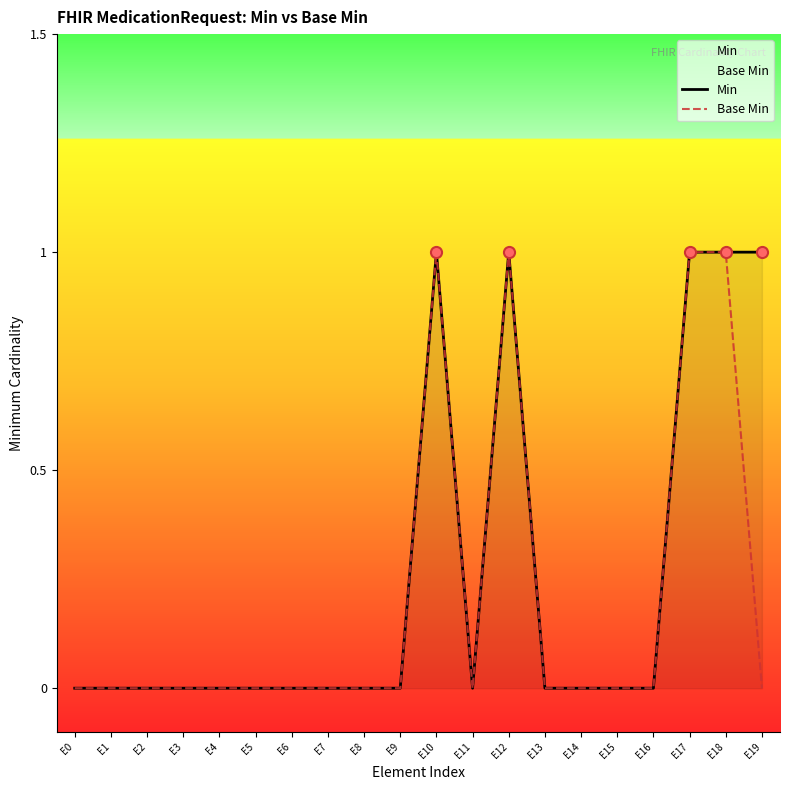

True or false: Min has a value of 0 at E5.

True